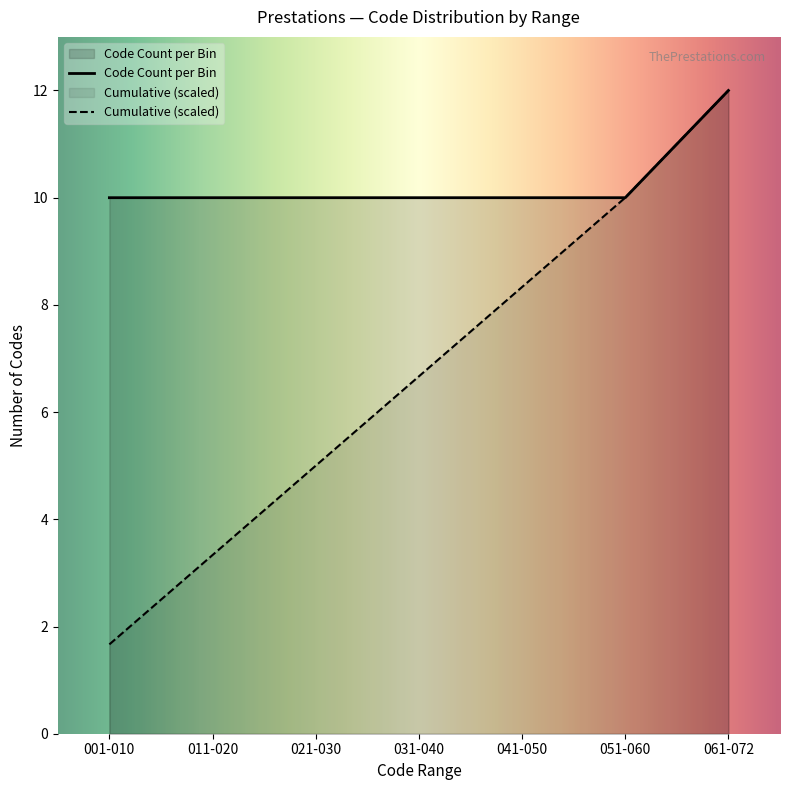

Is it true that the value at Level 2 is 50?

False